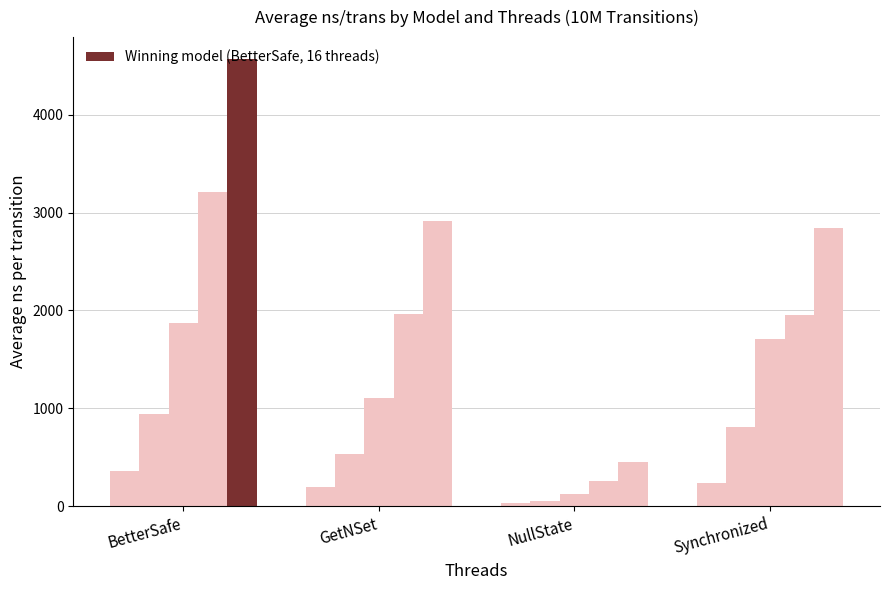

Are the bars horizontal?

No